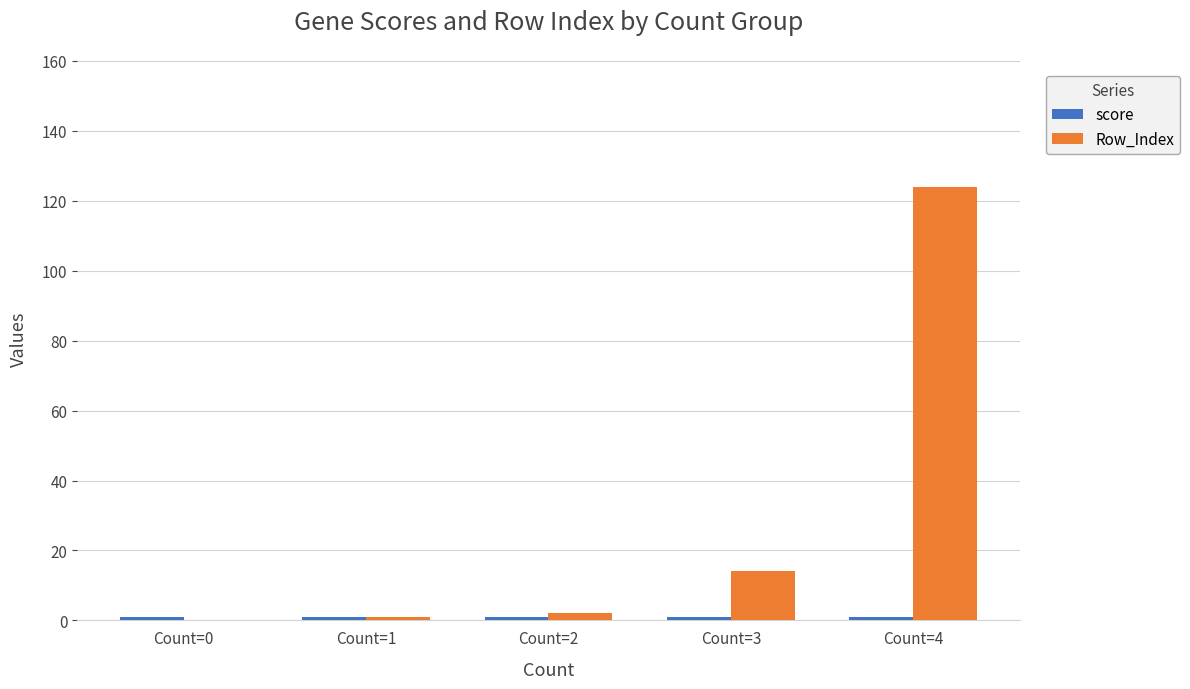

At which category is the sum across all series the highest?

Count=4